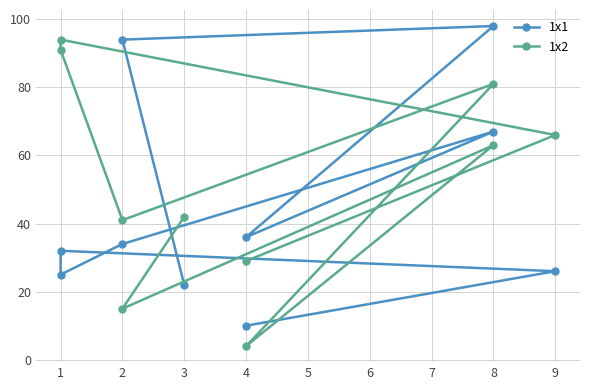

Reading left to right, extract all data points from this chart.

1x1: 22	94	98	36	67	34	25	32	26	10
1x2: 42	15	63	4	81	41	91	94	66	29